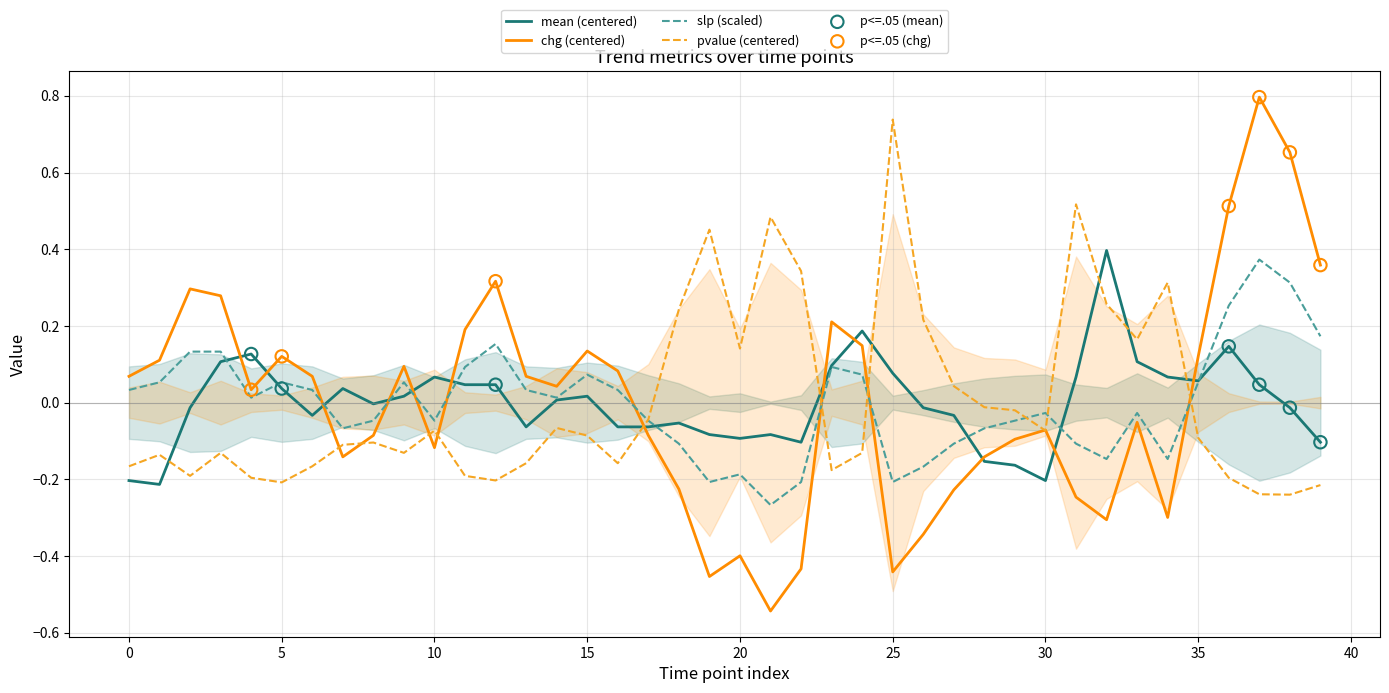

Which series has the largest total across all categories?

mean